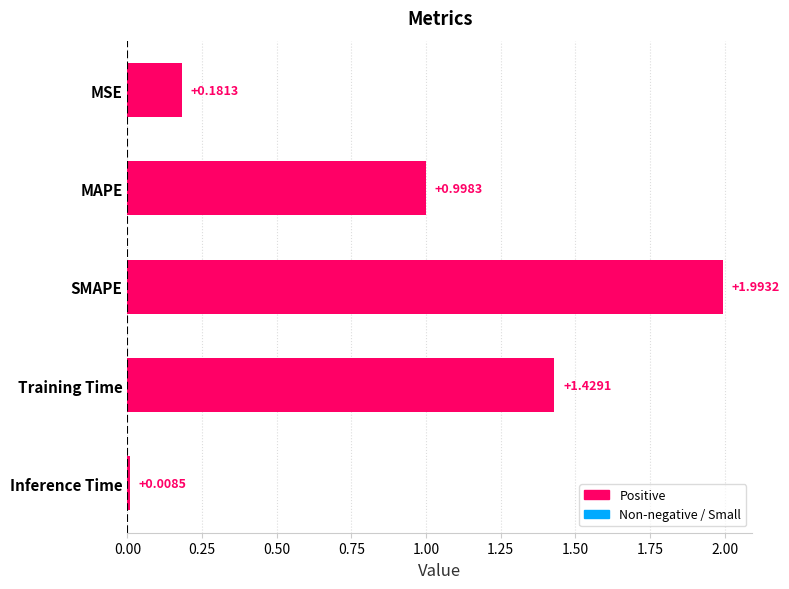

Between MSE and MAPE, which is larger?

MAPE